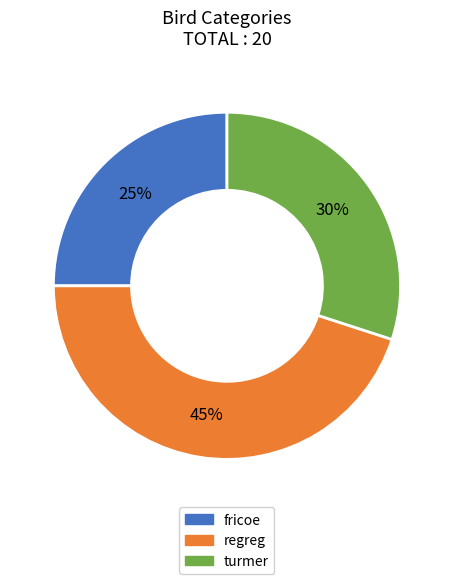

What is the largest slice in the pie chart?

regreg